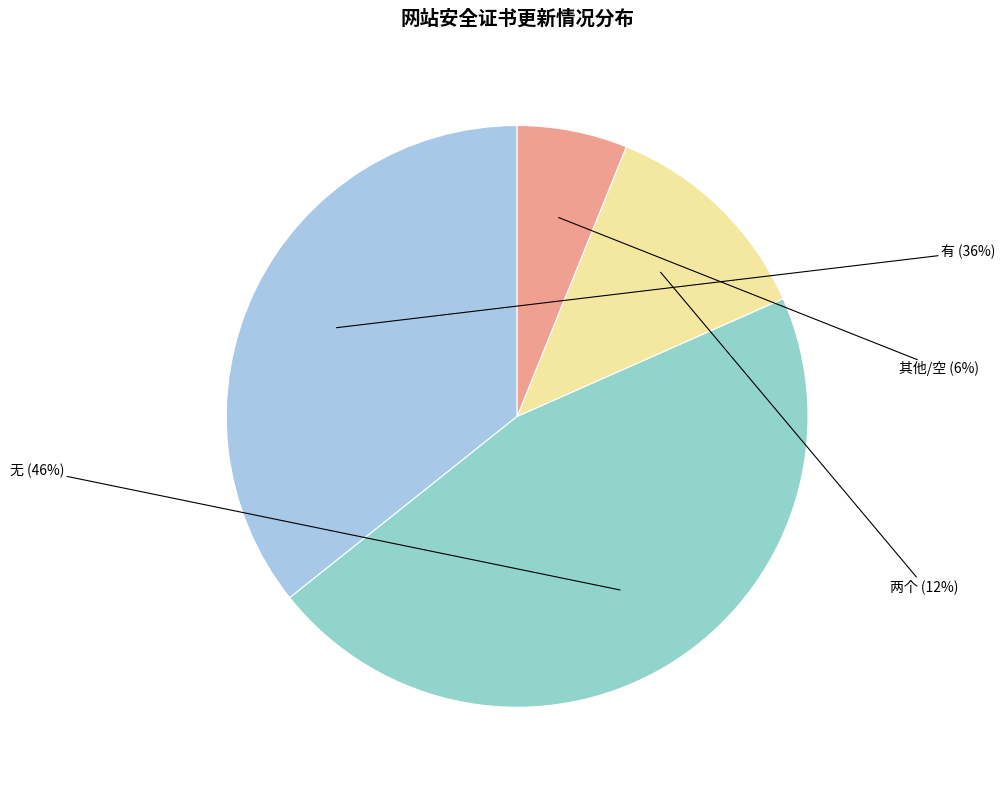

To the nearest percent, what is the combined percentage of 其他 and 有?

42%